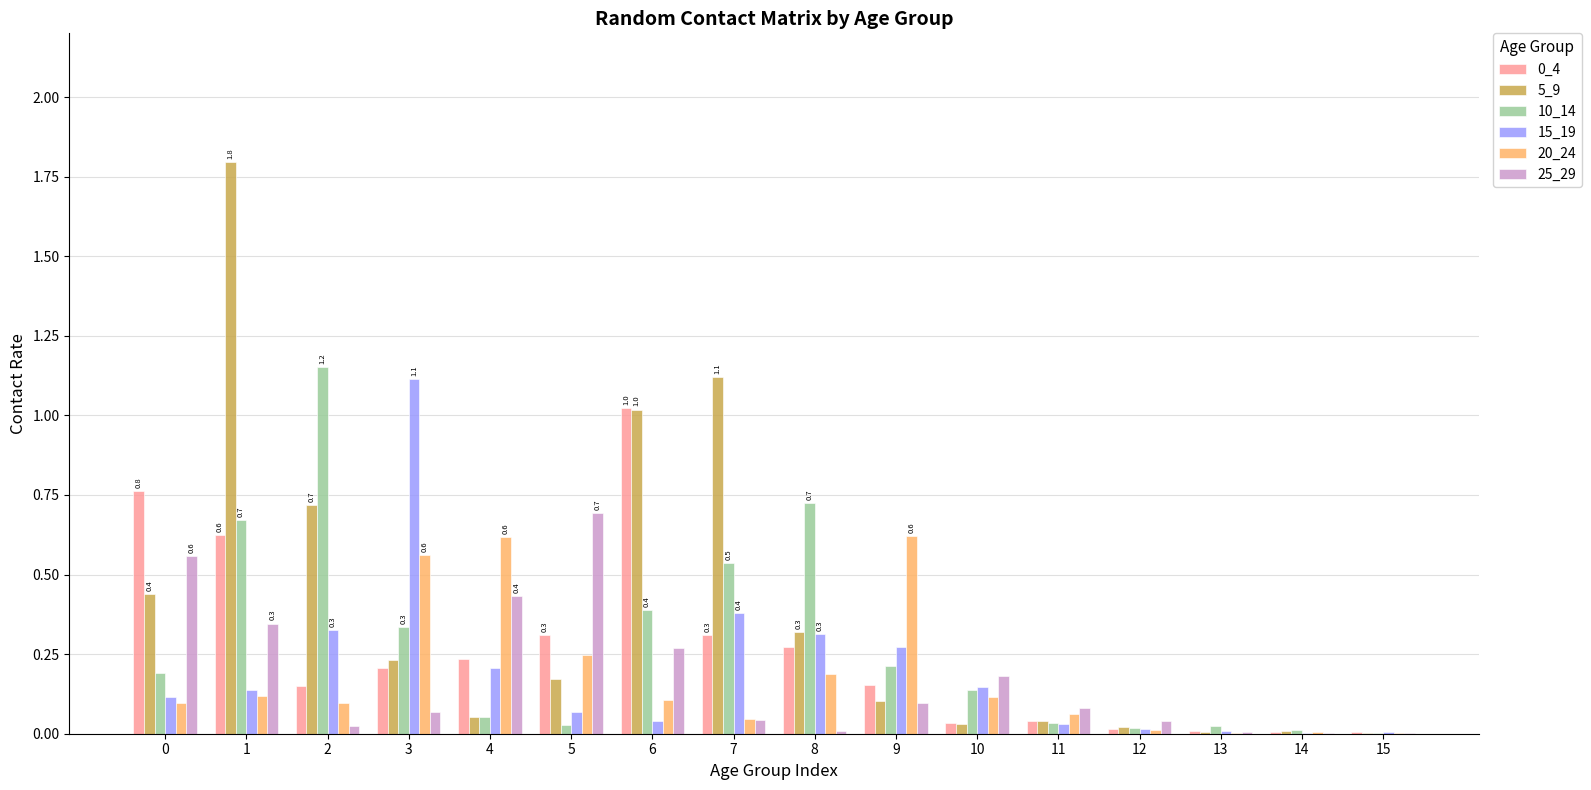

Which series has the largest total across all categories?

5_9